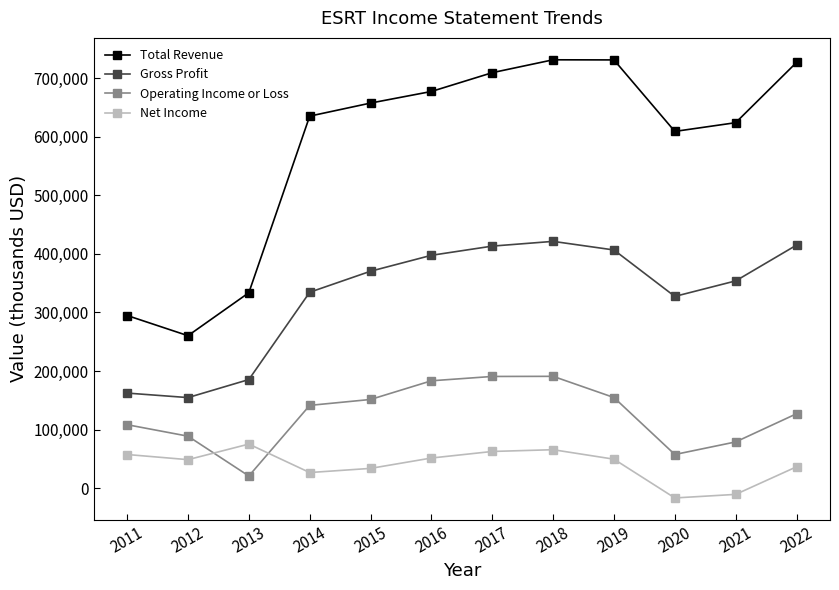

True or false: Net Income and Gross Profit cross at least once.

False